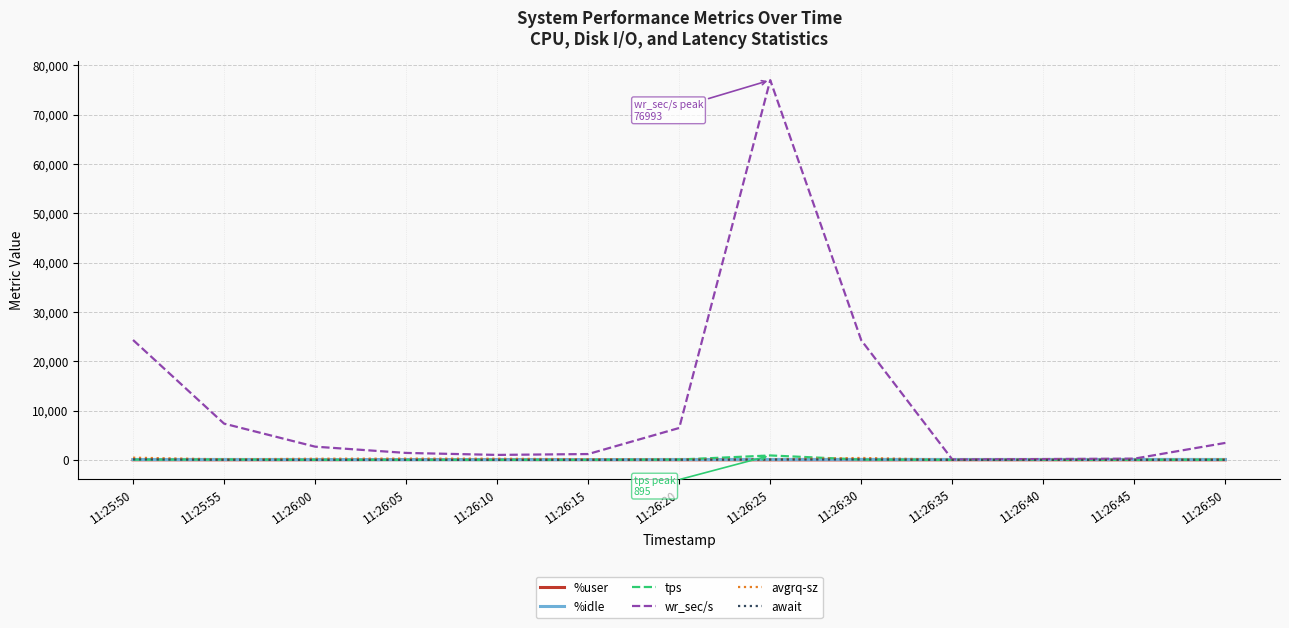

How many data points in %idle are less than 80?

6